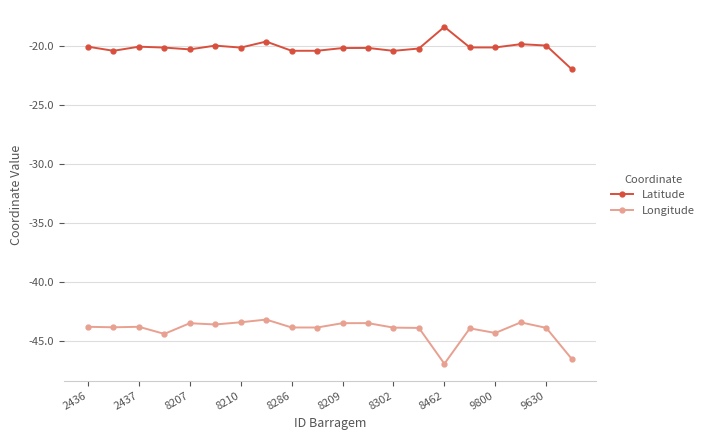

What is the value of the Longitude point at the 18th from the left?

-43.4